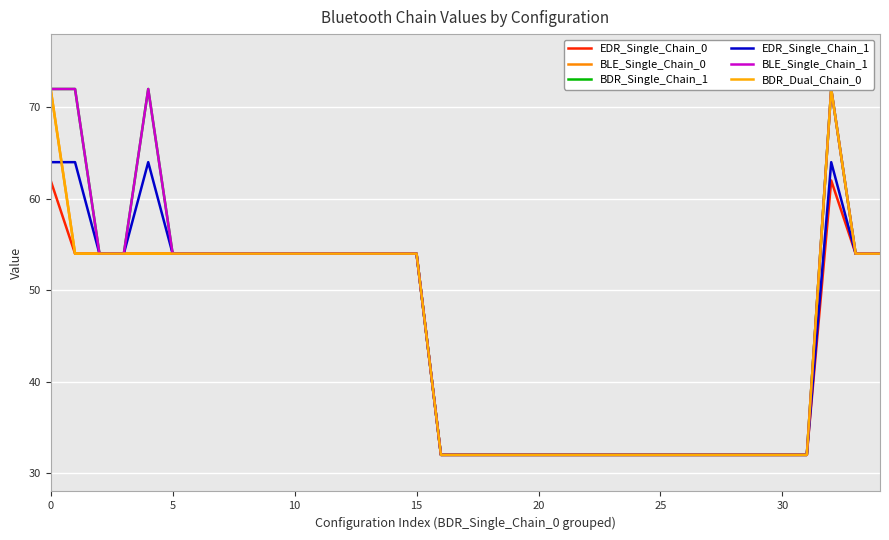

Is this an area chart (filled region under the line)?

No